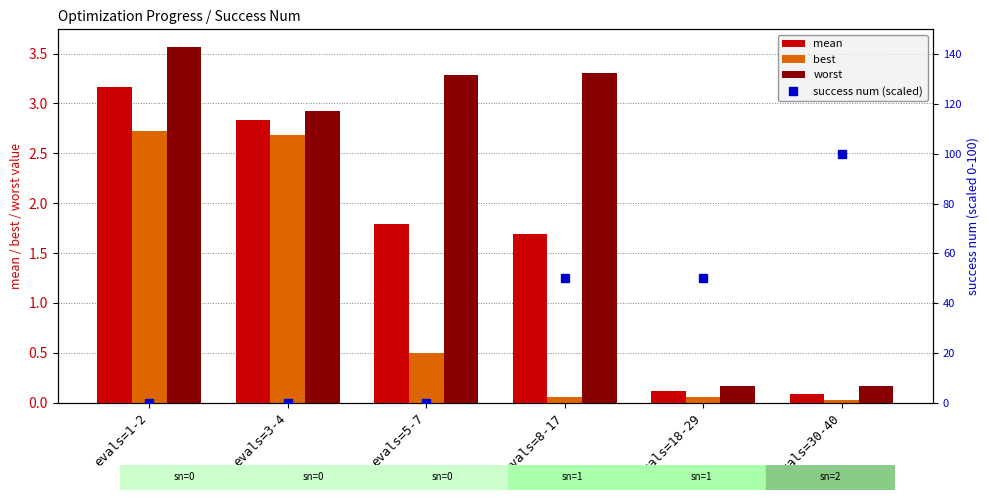

Reading left to right, extract all data points from this chart.

mean: evals=1-2=3.2	evals=3-4=2.8	evals=5-7=1.8	evals=8-17=1.7	evals=18-29=0.1	evals=30-40=0.1
best: evals=1-2=2.7	evals=3-4=2.7	evals=5-7=0.5	evals=8-17=0.1	evals=18-29=0.1	evals=30-40=0.0
worst: evals=1-2=3.6	evals=3-4=2.9	evals=5-7=3.3	evals=8-17=3.3	evals=18-29=0.2	evals=30-40=0.2
success num (scaled): evals=1-2=0.0	evals=3-4=0.0	evals=5-7=0.0	evals=8-17=50.0	evals=18-29=50.0	evals=30-40=100.0